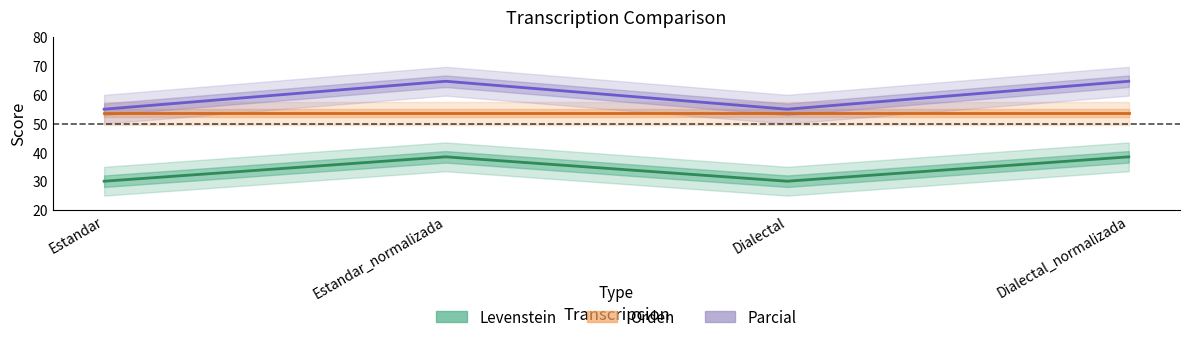

How many lines are shown in the chart?

3